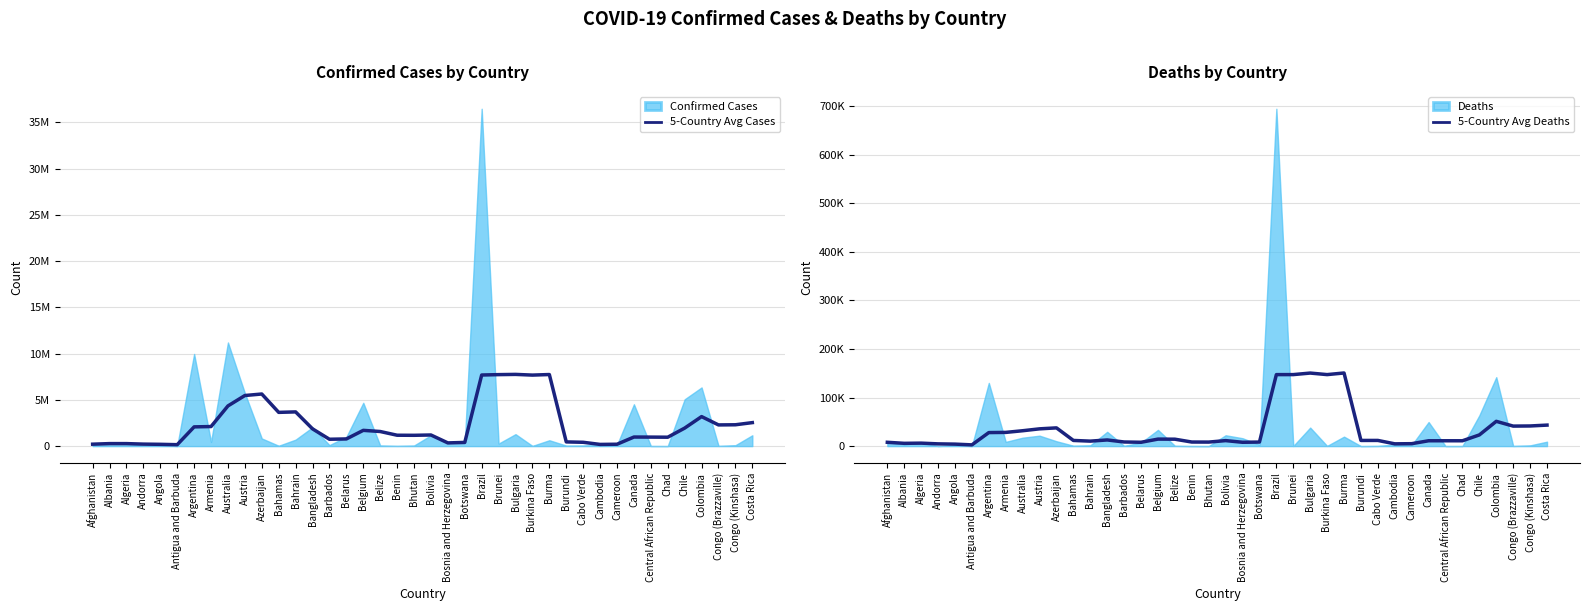

Which series changed the most between Andorra and Burundi?

5-Country Avg Cases